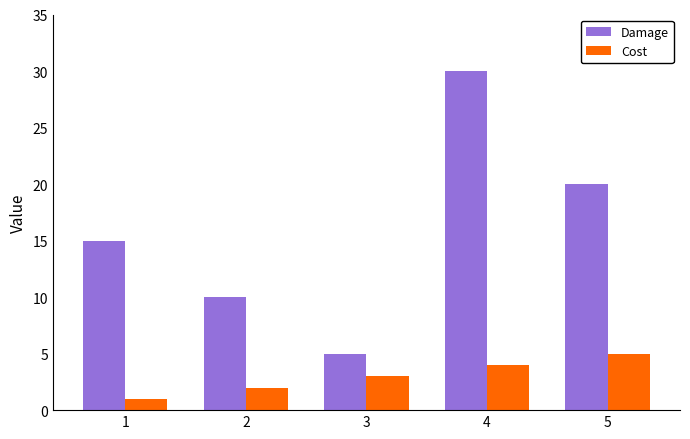

At which category is the sum across all series the highest?

4